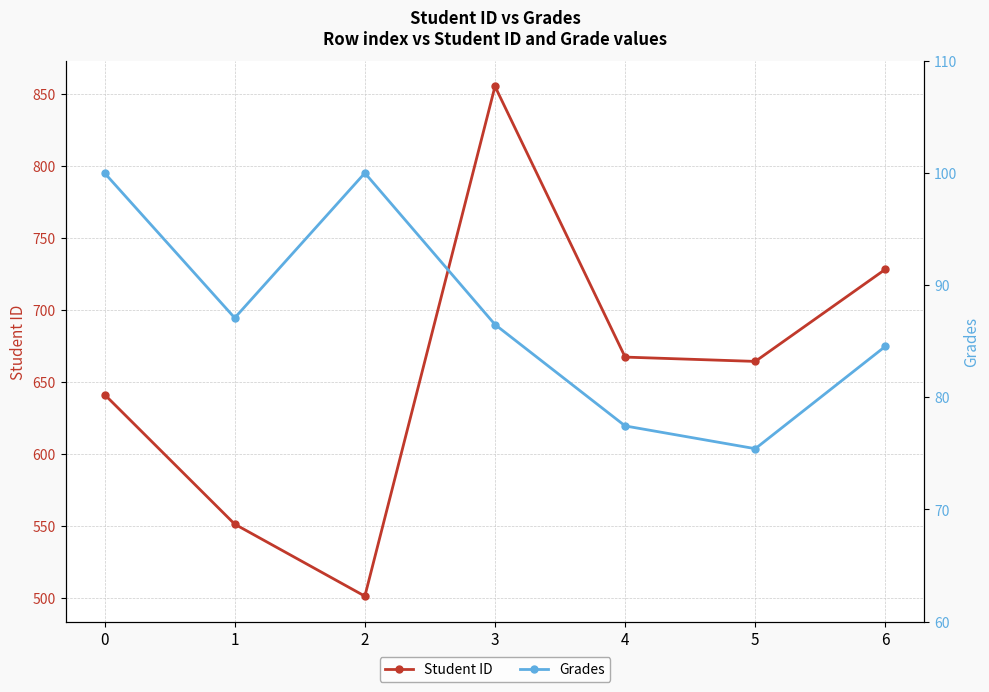

Reading left to right, list all the values displayed in this chart.

Student ID: 641.0	551.0	501.0	855.0	667.0	664.0	728.0
Grades: 100.0	87.1	100.0	86.5	77.5	75.4	84.5